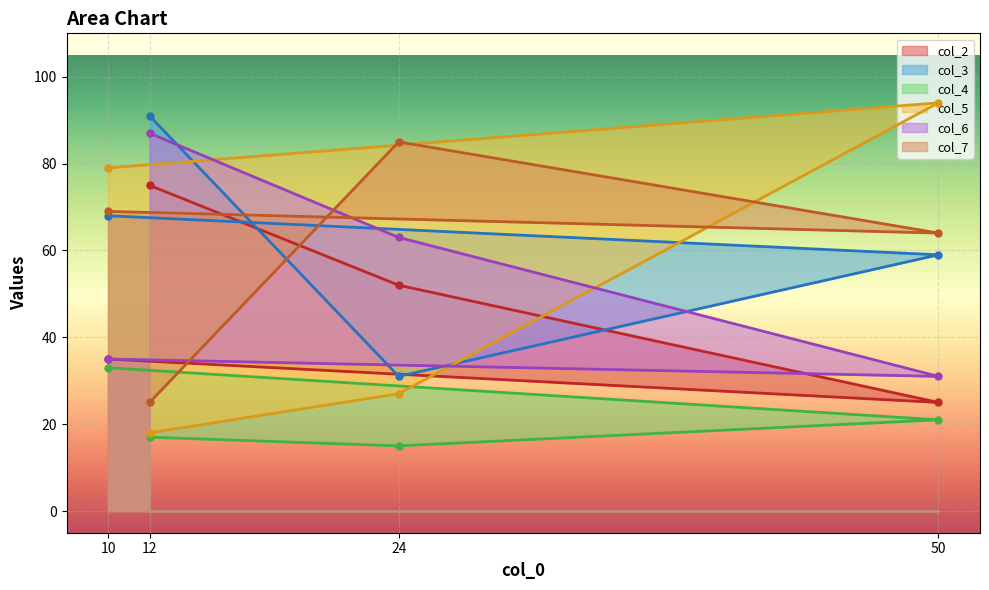

True or false: col_6 has a value of 87 at 12.

True